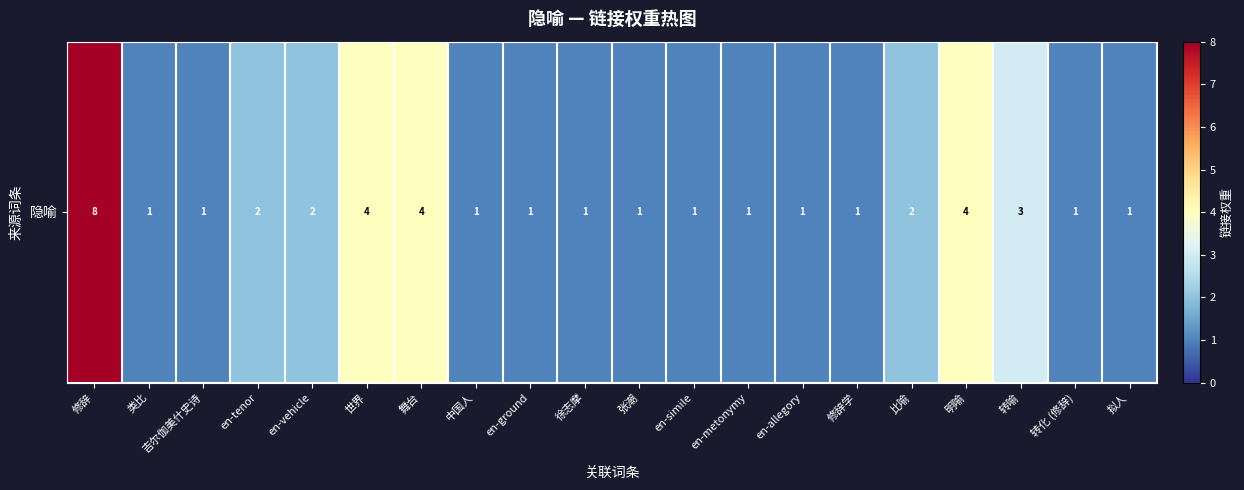

Reading left to right, transcribe all the data shown in this chart.

修辞=8	类比=1	吉尔伽美什史诗=1	en-tenor=2	en-vehicle=2	世界=4	舞台=4	中国人=1	en-ground=1	徐志摩=1	张潮=1	en-simile=1	en-metonymy=1	en-allegory=1	修辞学=1	比喻=2	明喻=4	转喻=3	转化 (修辞)=1	拟人=1